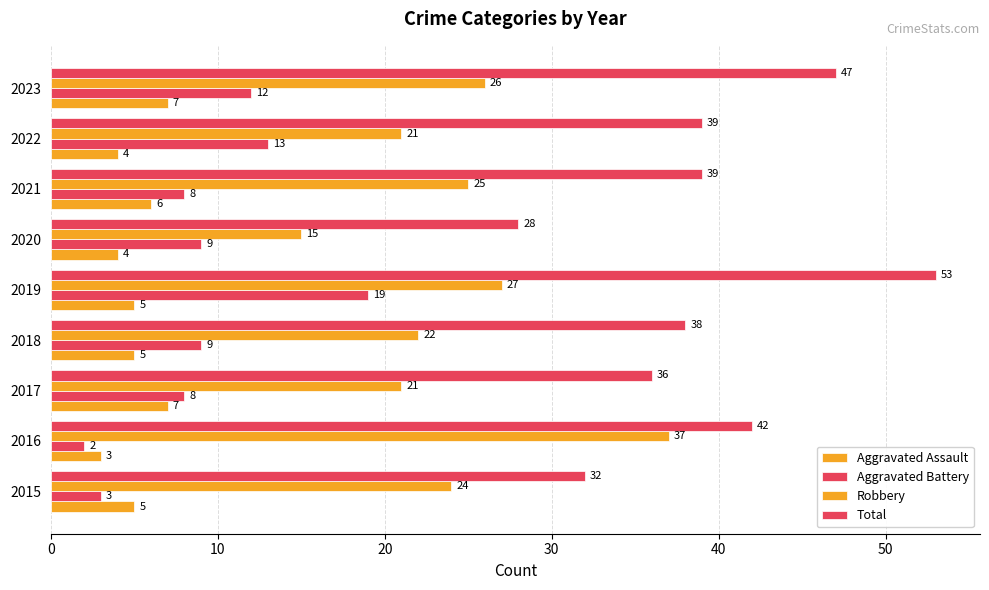

What is the maximum value for Aggravated Battery?

19